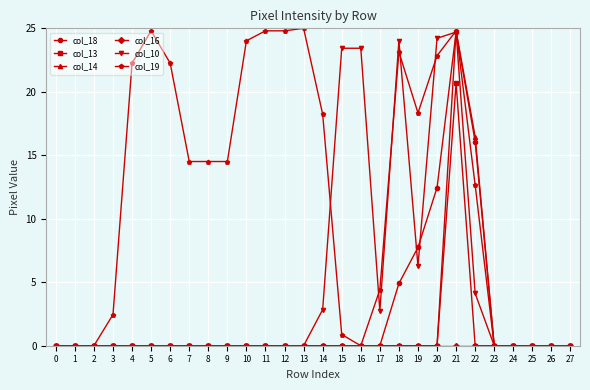

Is it true that col_18 equals 1.6 at 19?

False